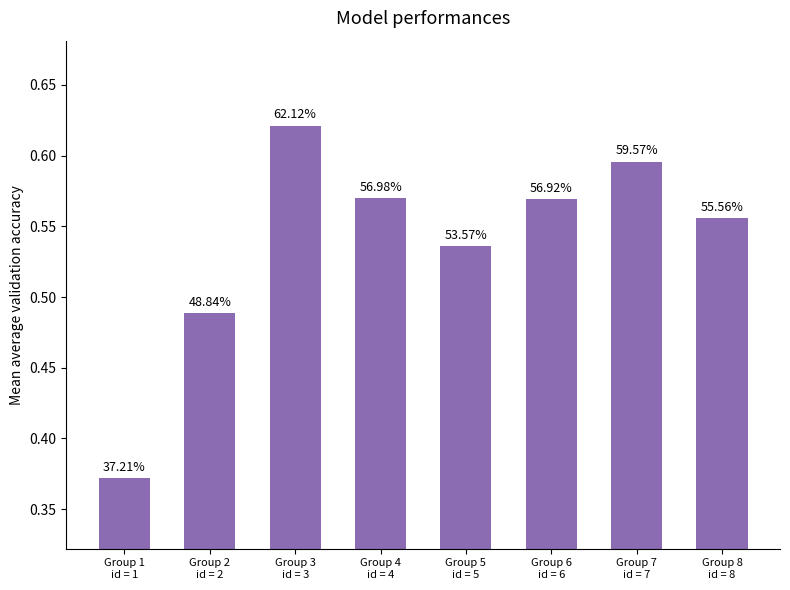

The value at Group 8
id = 8 is 0.9. True or false?

False